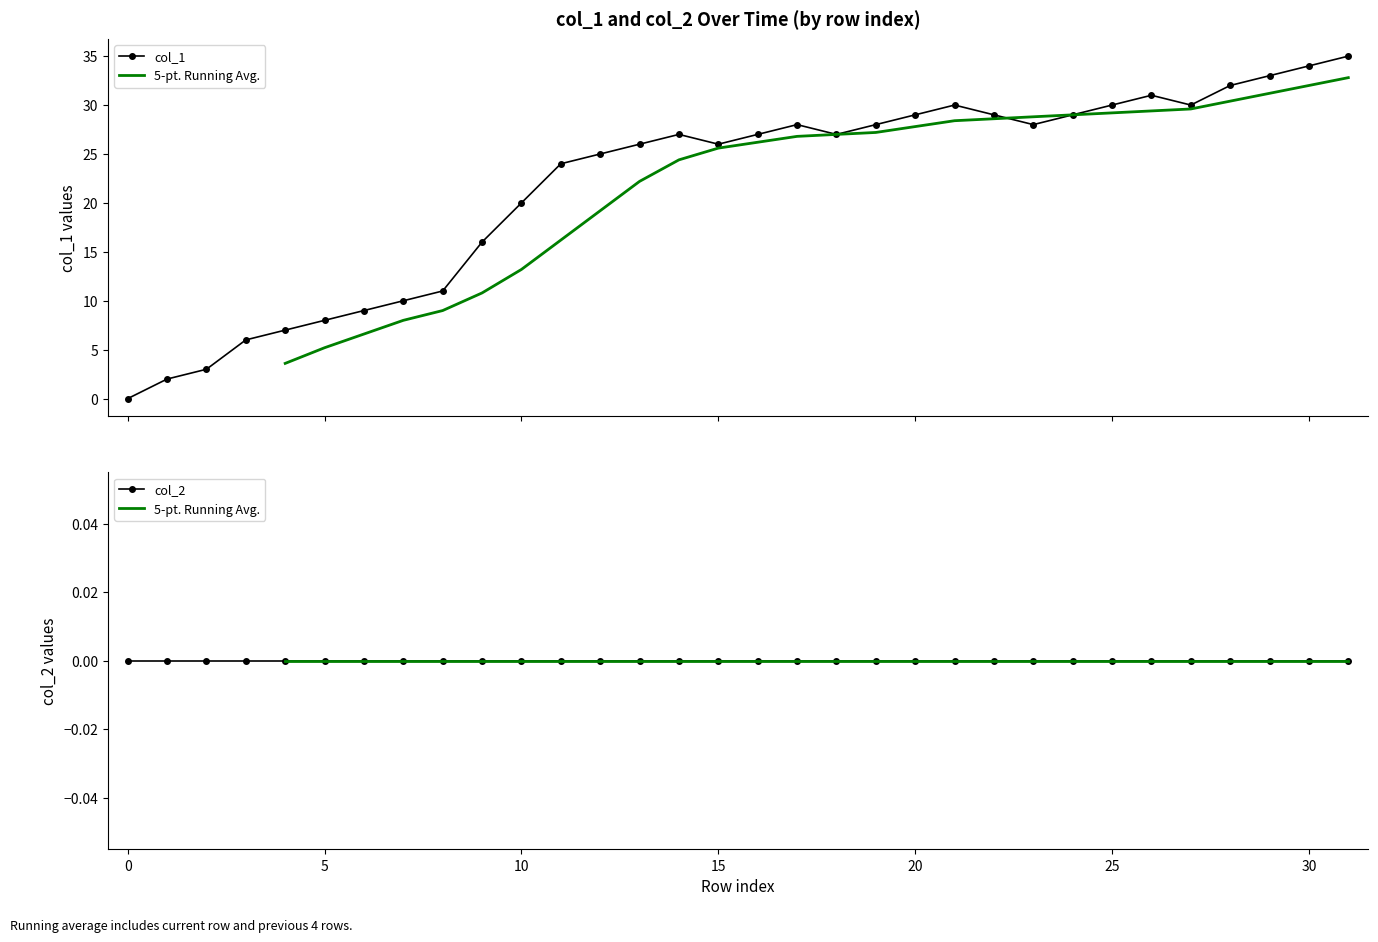

In col_1, how many points are lower than both neighbors (excluding endpoints)?

4